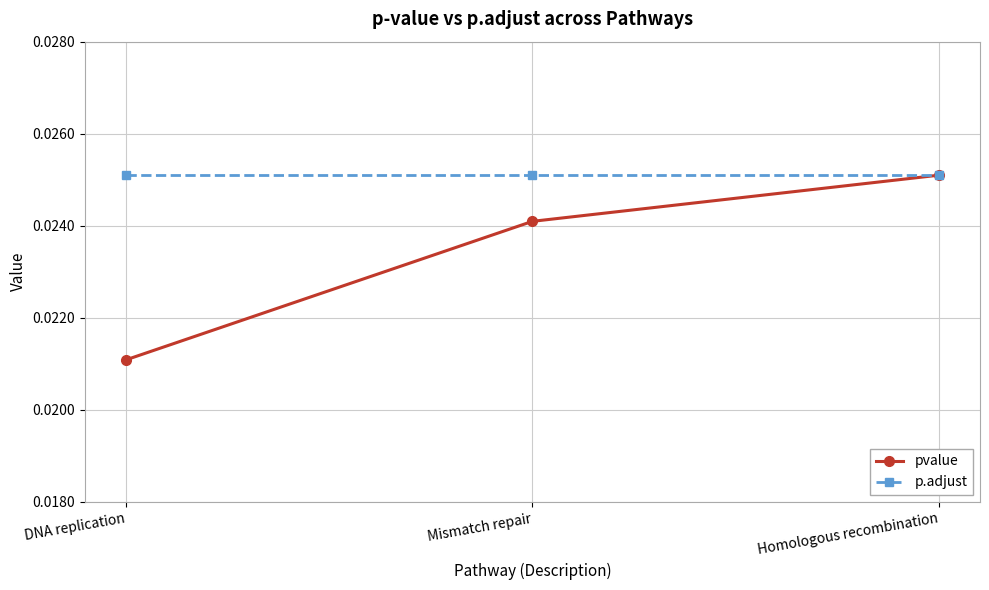

Which series has the largest total across all categories?

p.adjust